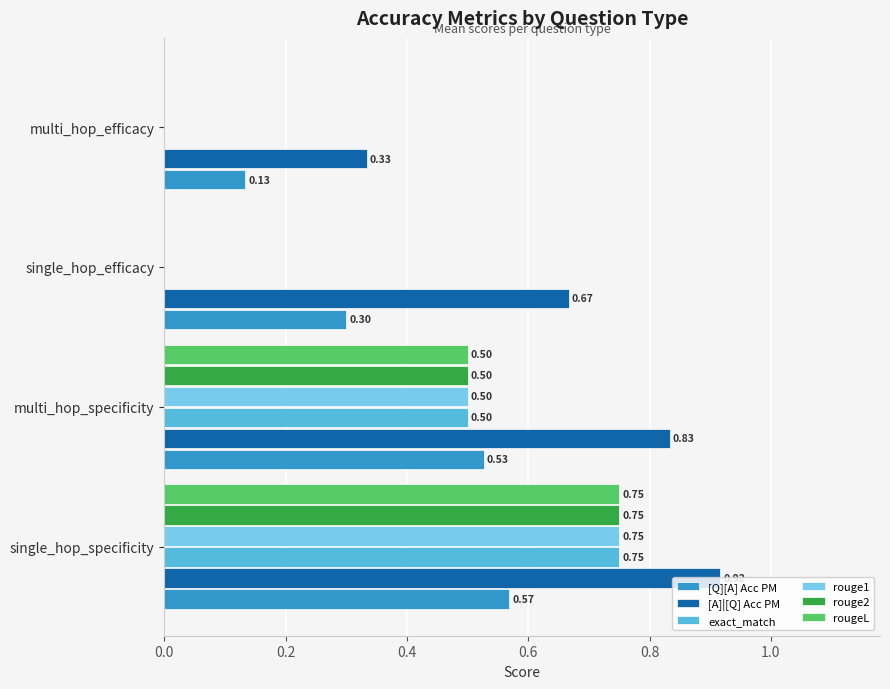

Which category has the highest value across all series?

single_hop_specificity